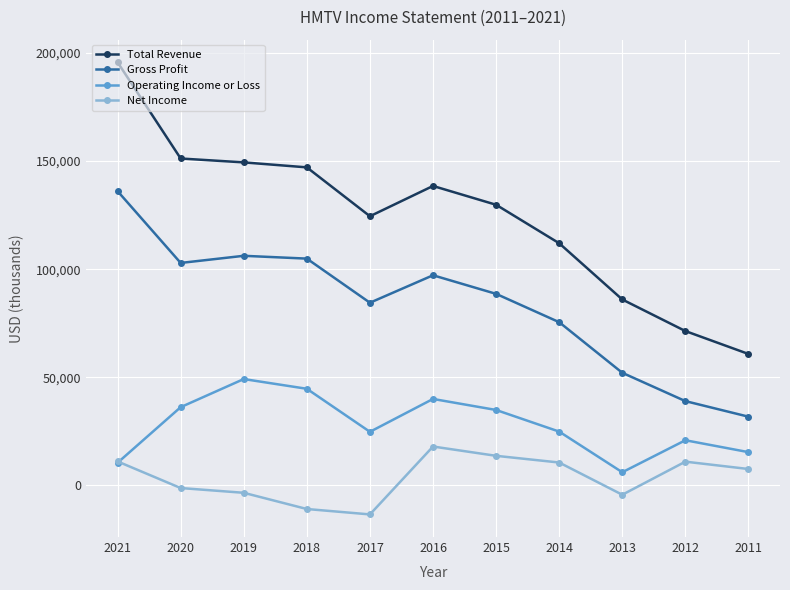

At how many categories does at least one series exceed 190845?

1